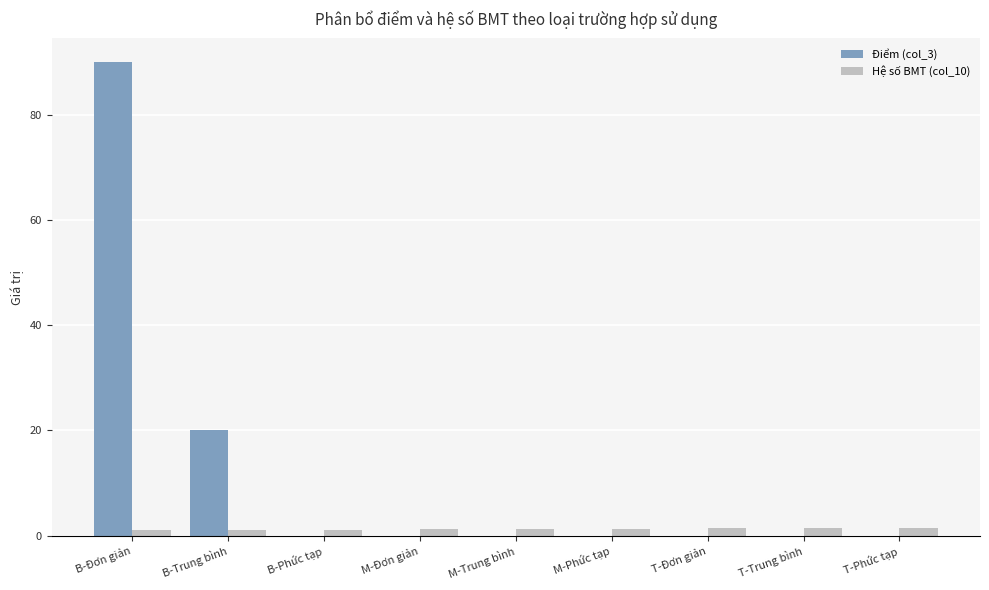

What is the total value across all series at M-Trung bình?

1.2